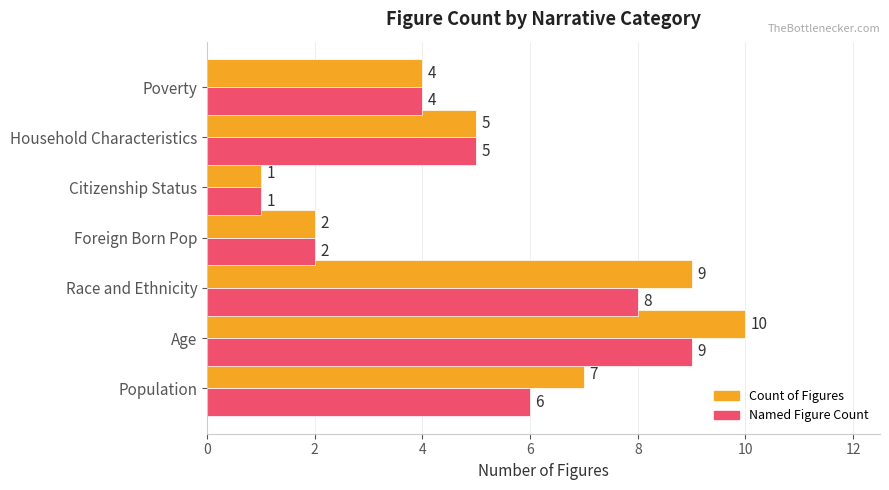

What is the total value across all series at Household Characteristics?

10